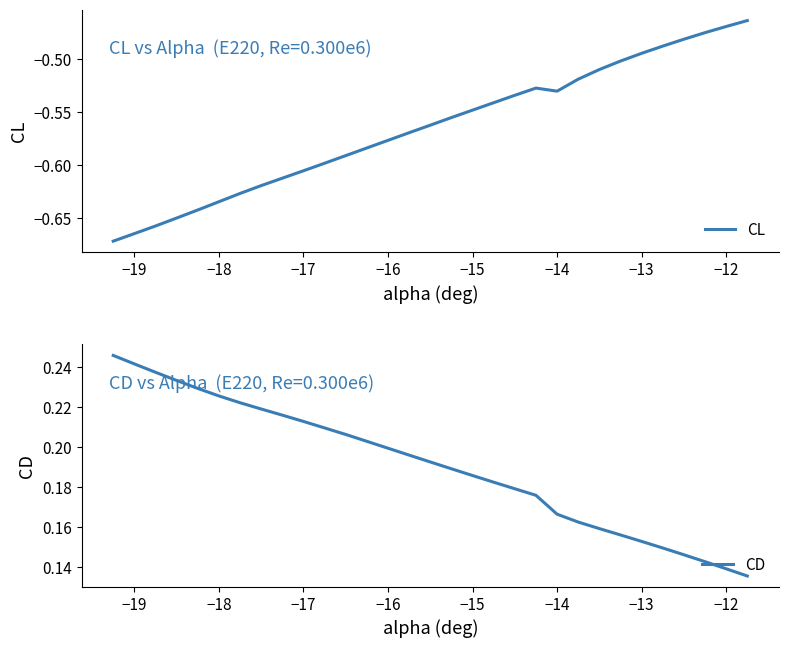

True or false: CD and CL intersect in this chart.

False